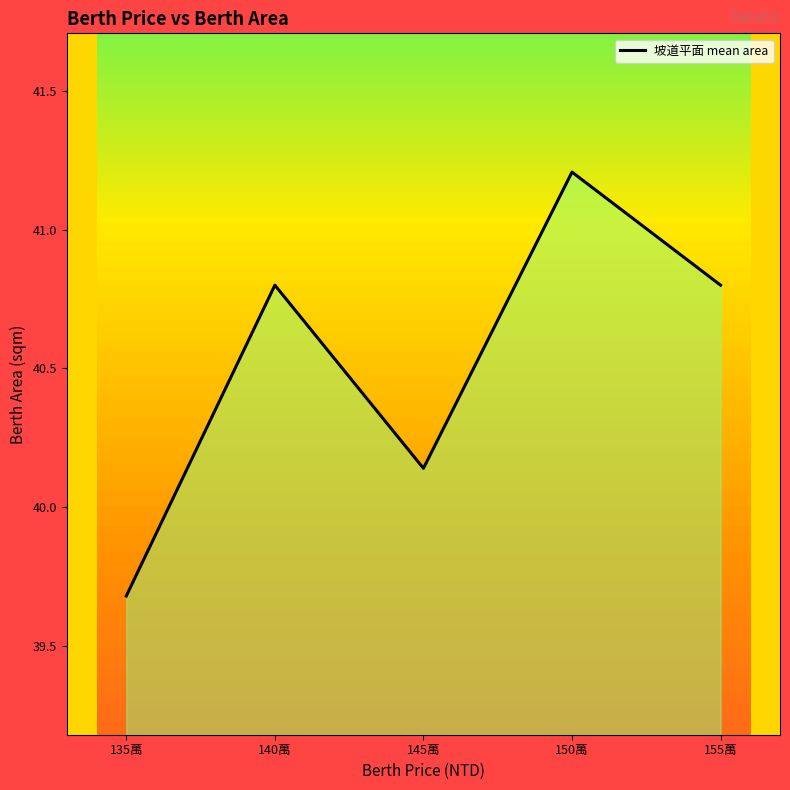

Is it true that the value at 155萬 is 40.8?

True